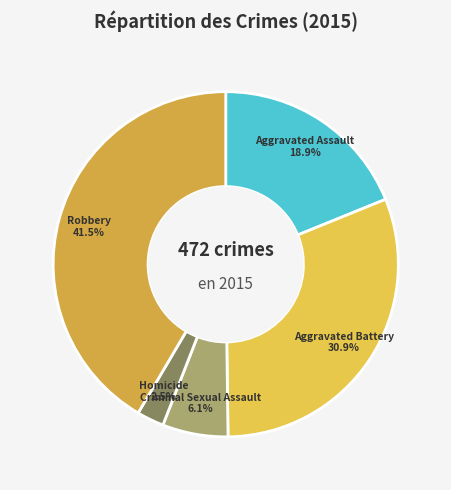

Which category has the biggest portion of the pie?

Robbery